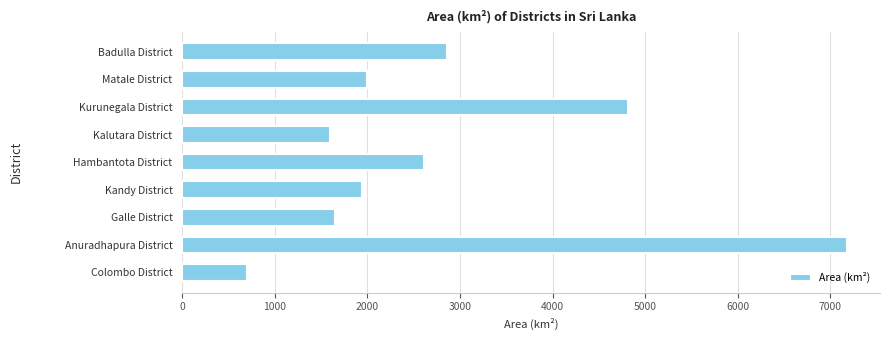

Which has a higher value, Anuradhapura District or Hambantota District?

Anuradhapura District